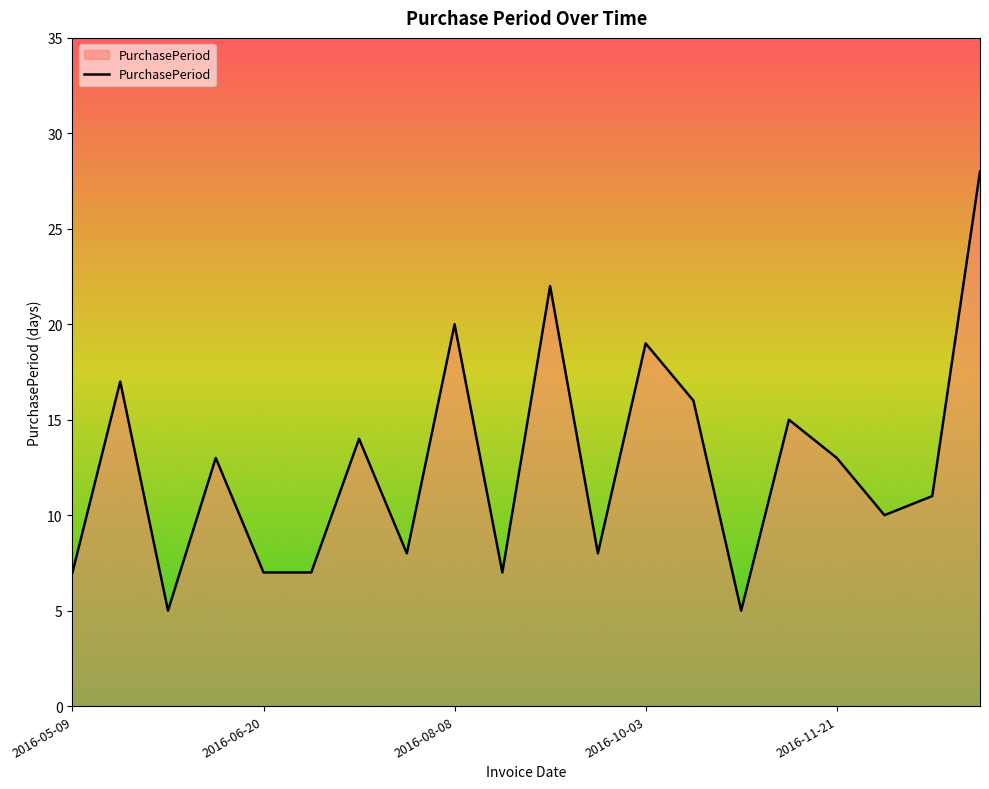

What is the maximum value shown in the chart?

28